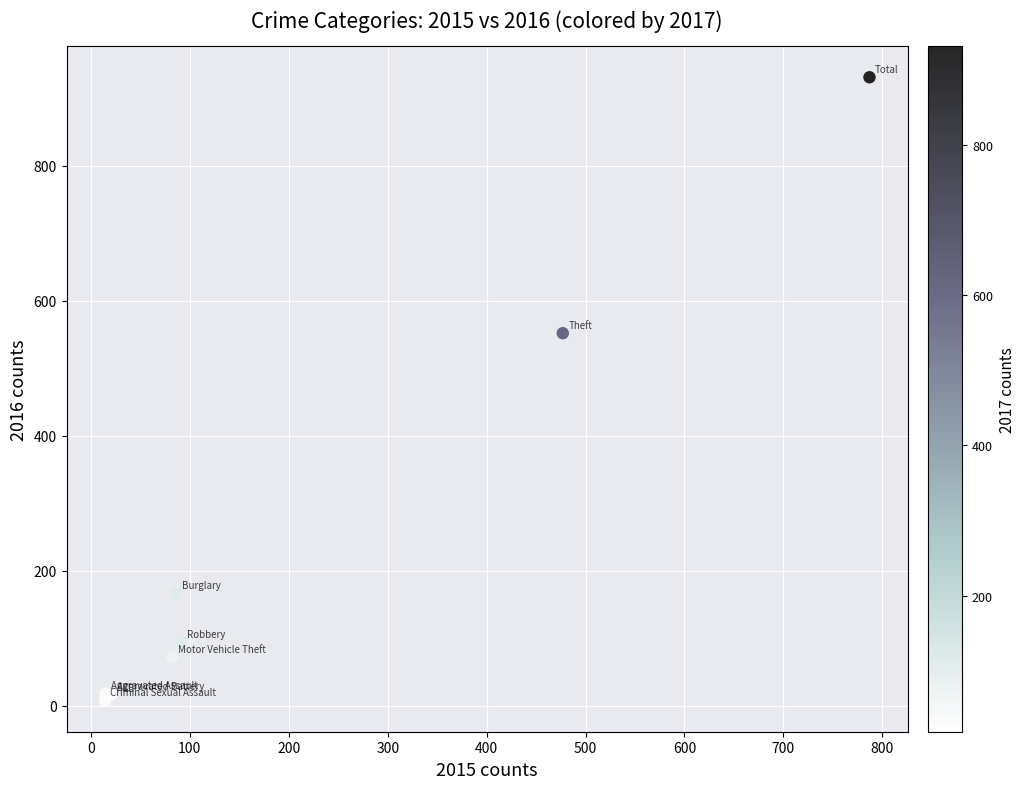

What Y value in the scatter plot is closest to 469?

552